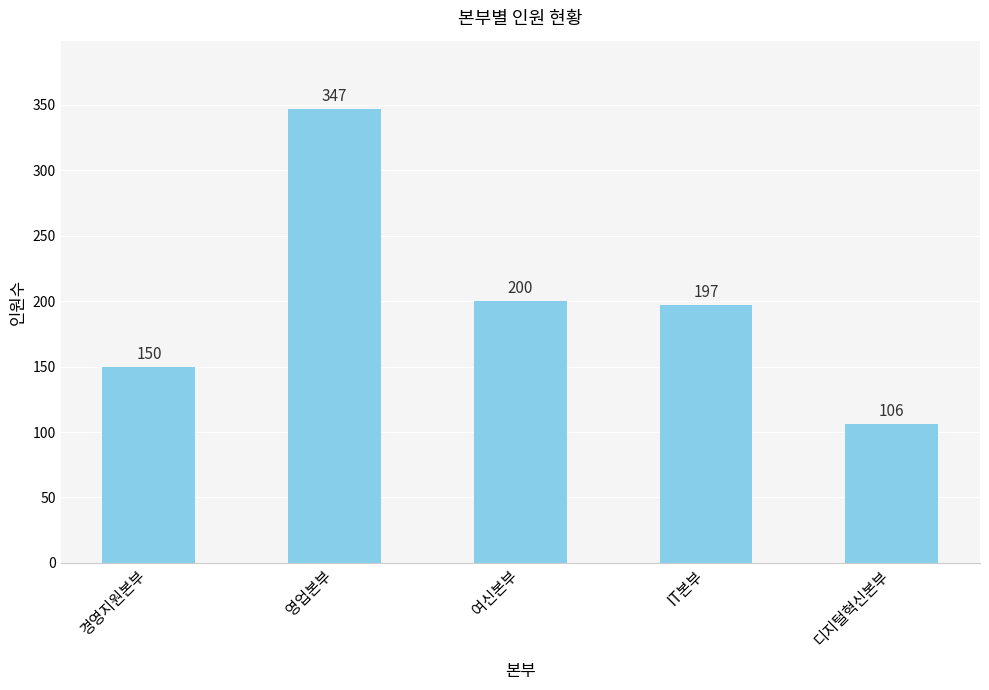

Rank the categories by value from highest to lowest.

영업본부, 여신본부, IT본부, 경영지원본부, 디지털혁신본부